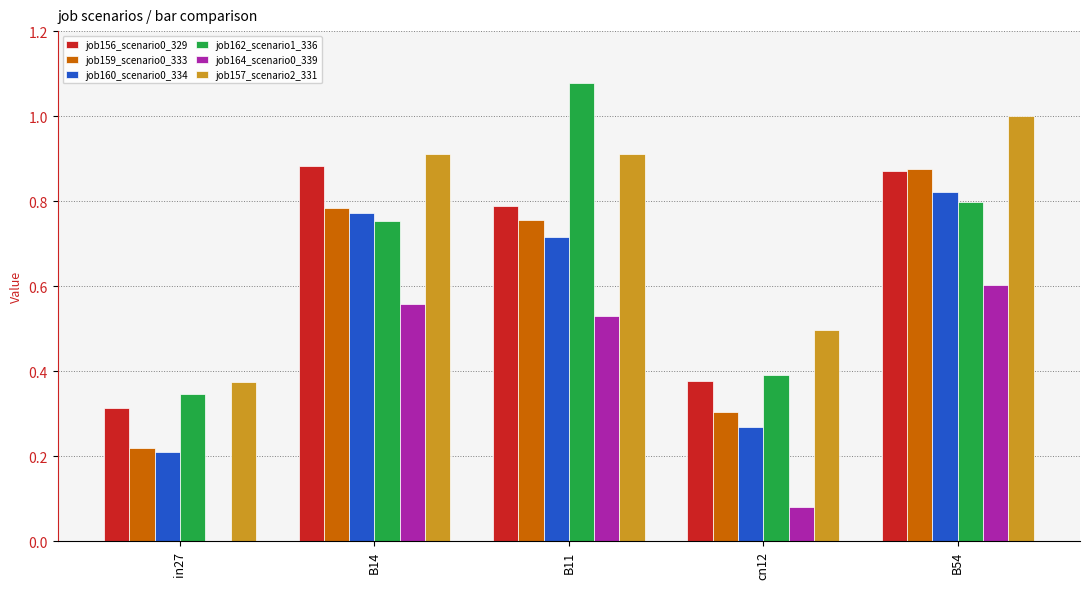

Is the value of job156_scenario0_329 at B14 greater than the value of job164_scenario0_339 at cn12?

Yes